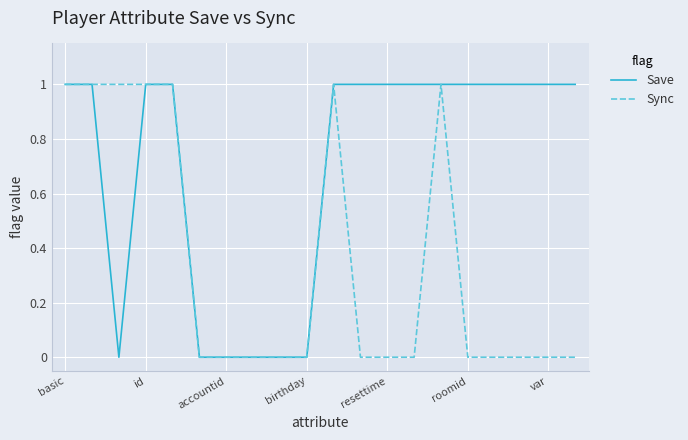

Which series has the largest total across all categories?

Save